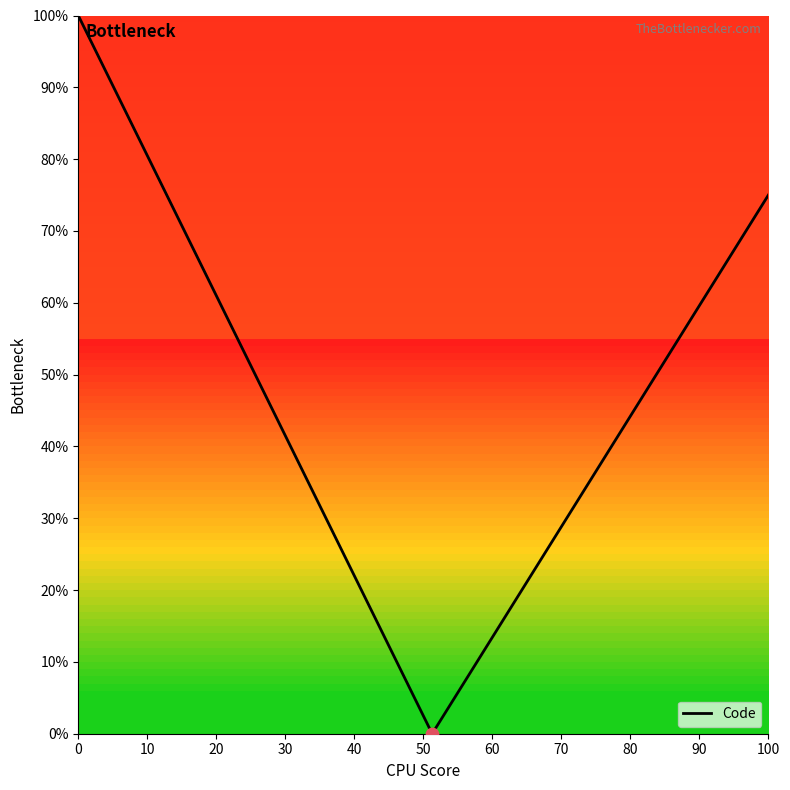

What is the maximum value shown in the chart?

100.0